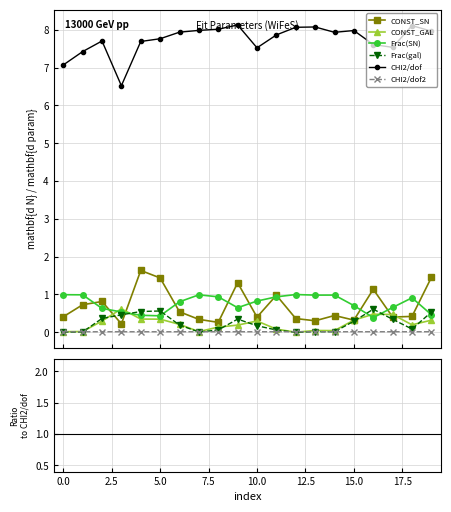

How many interior local peaks does the Frac(gal) series have?

4